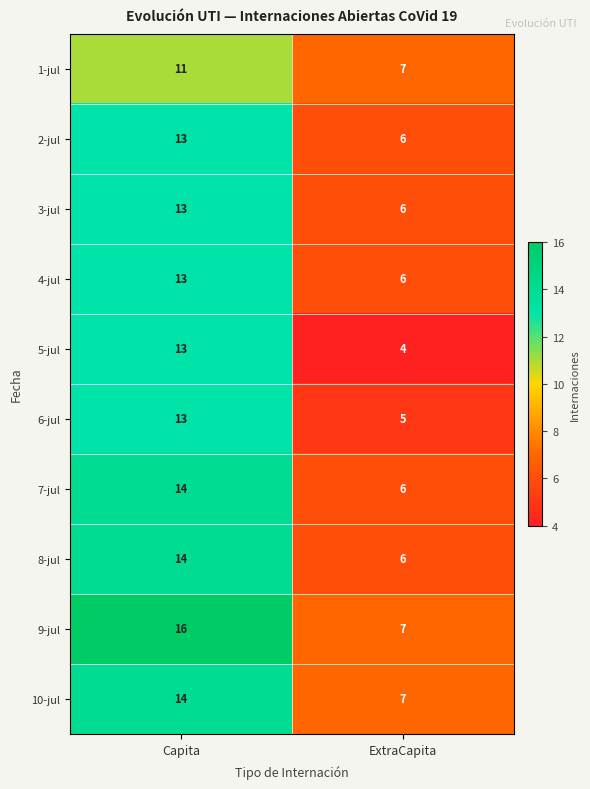

What is the difference between the highest and lowest values at Capita?

5